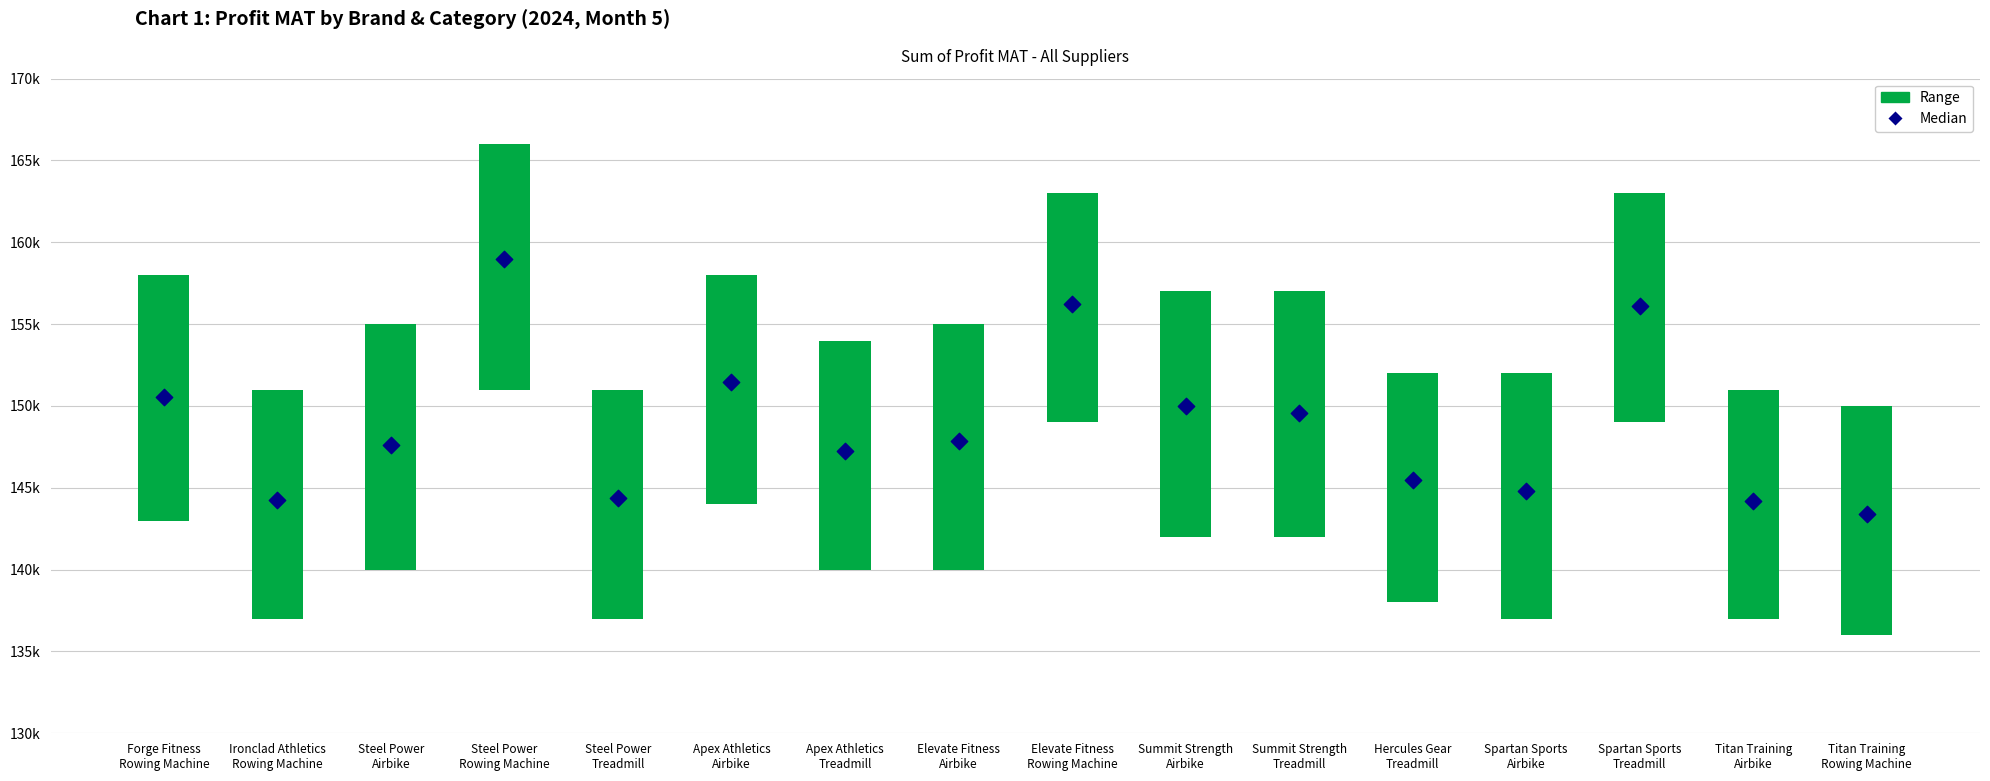

Approximately how many times larger is the value at Steel Power
Treadmill compared to Steel Power
Airbike?

1.0